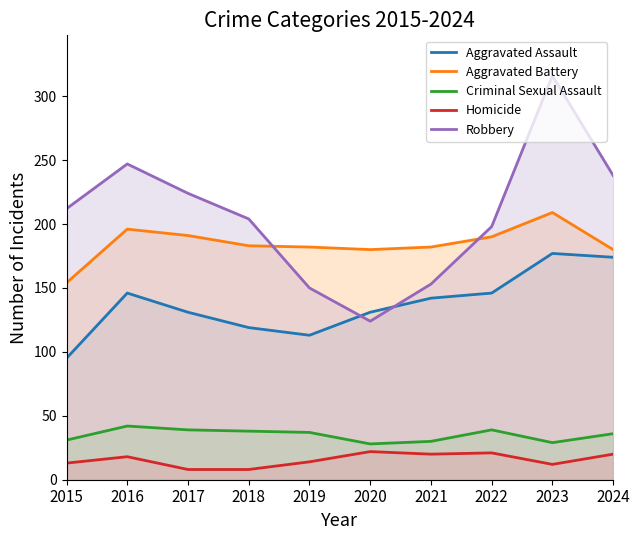

Is the value of Aggravated Battery at 2022 greater than the value of Aggravated Assault at 2017?

Yes